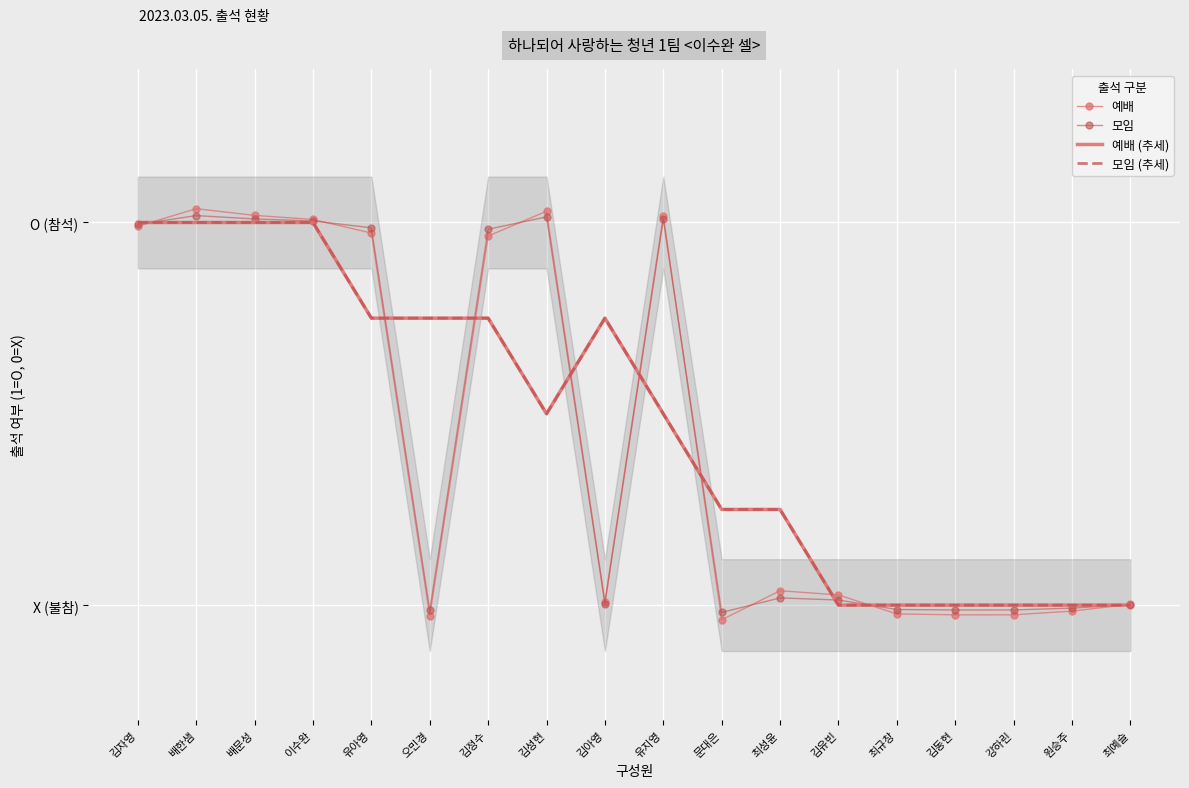

True or false: 모임 (추세) and 예배 (추세) intersect in this chart.

False